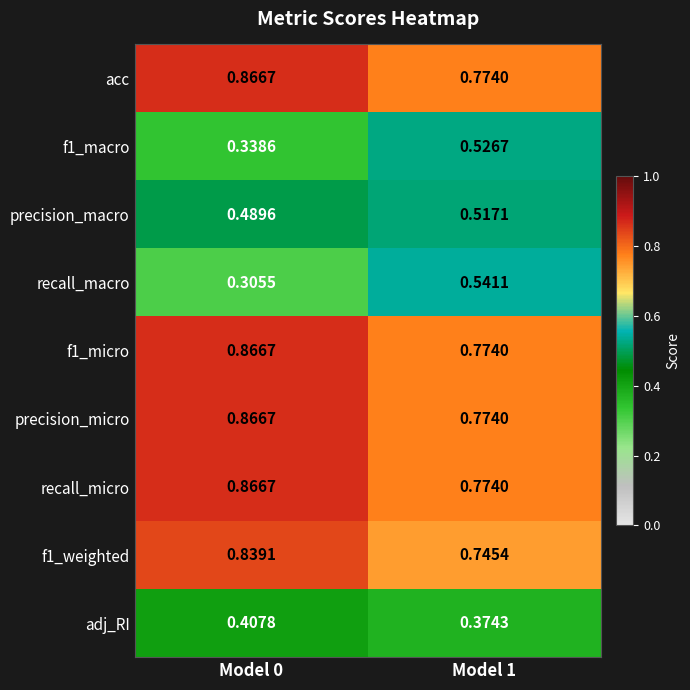

Which series changed the most between Model 0 and Model 1?

recall_macro